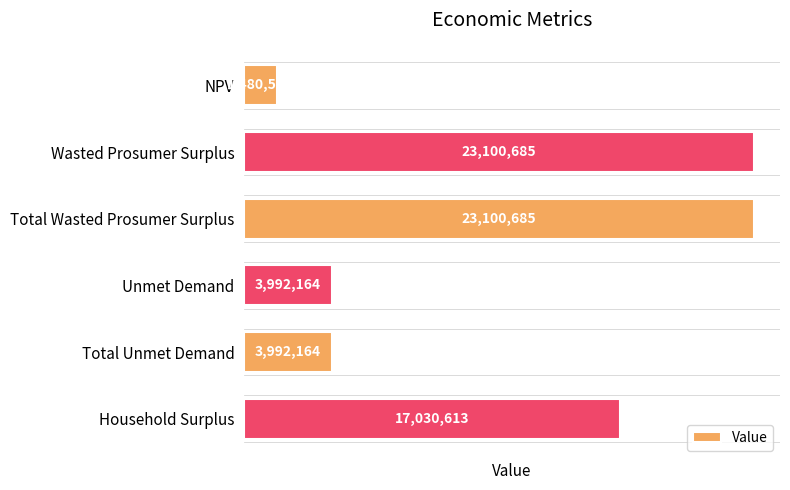

Which label corresponds to the smallest value in the chart?

NPV